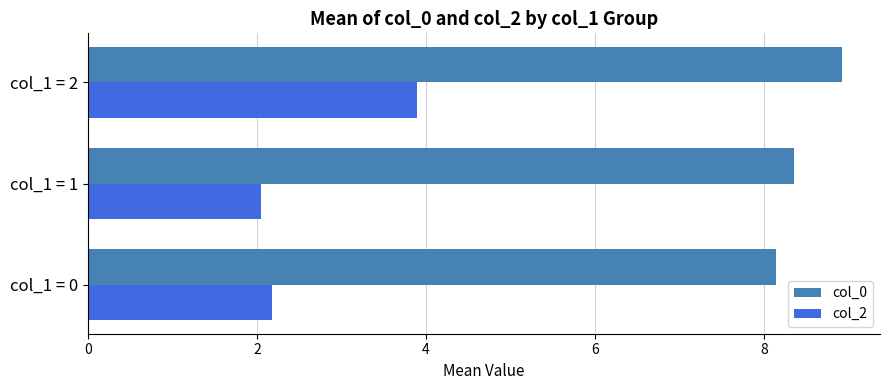

At which label is col_0 closest to 8?

col_1 = 0